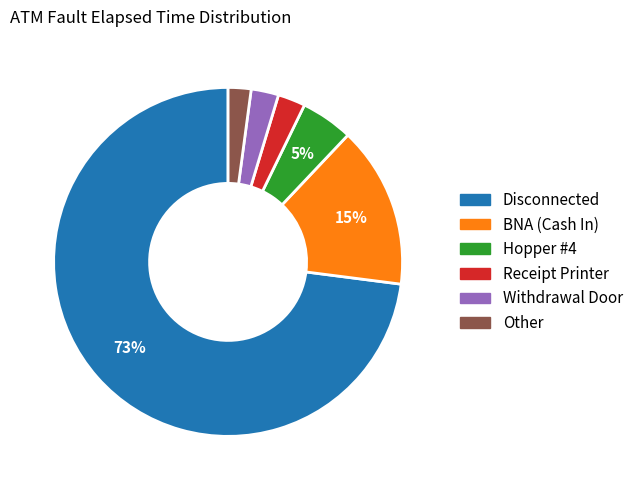

To the nearest percent, what is the average slice percentage?

17%